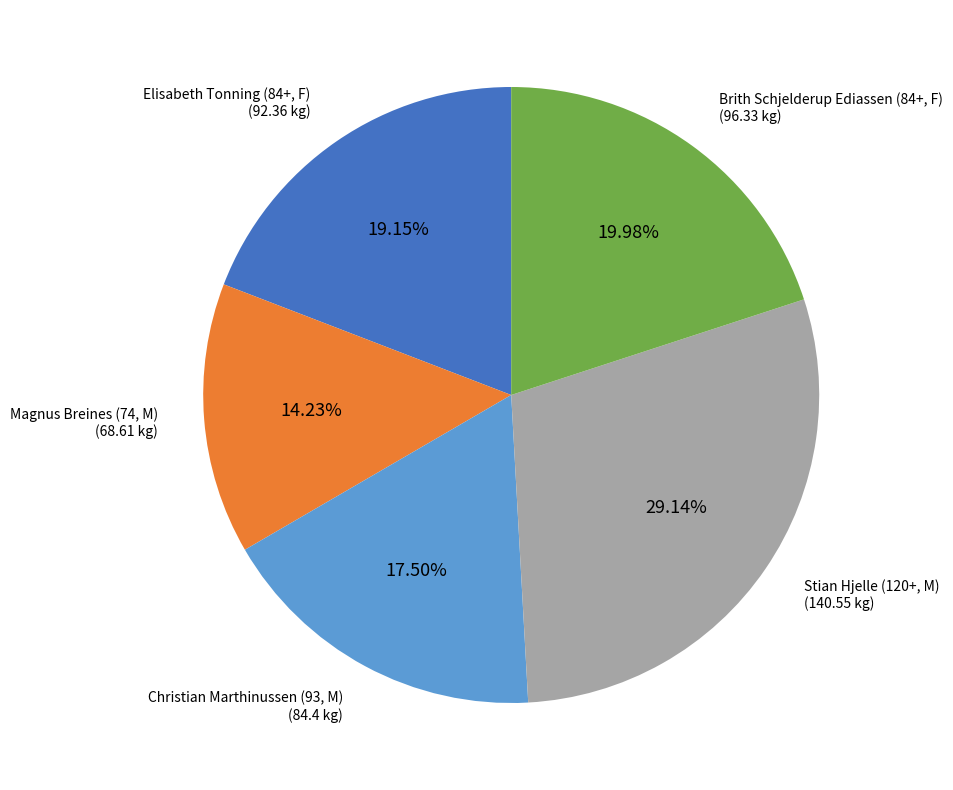

Is there any slice that represents more than half of the pie?

No